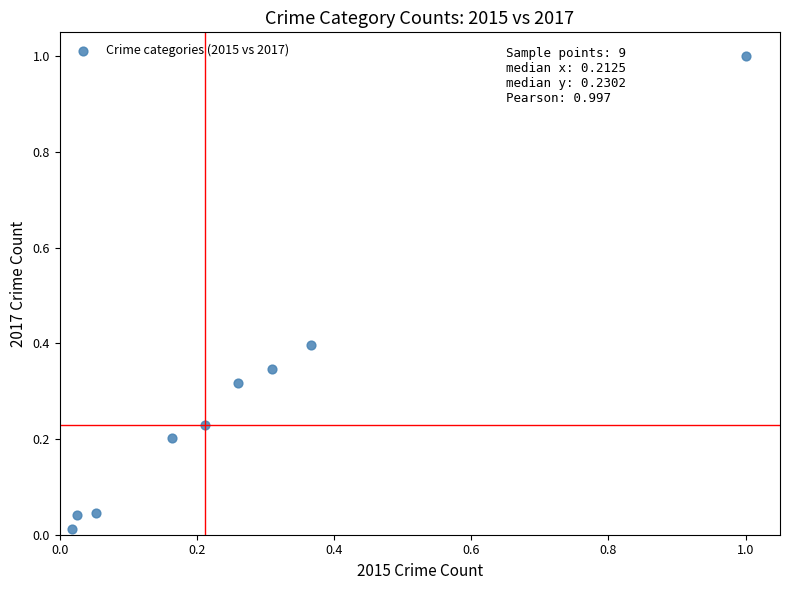

What is the range of Y values (max minus min)?

1.0